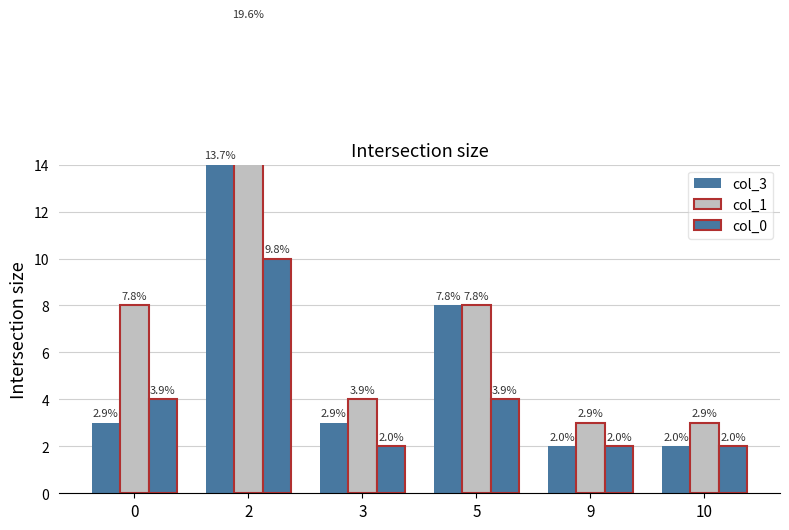

At how many categories does at least one series exceed 9?

1